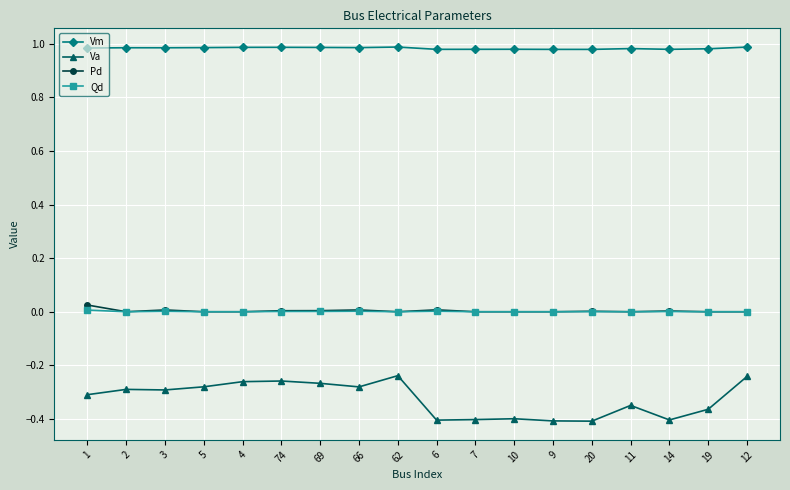

Between 69 and 19, which series saw the biggest shift?

Va